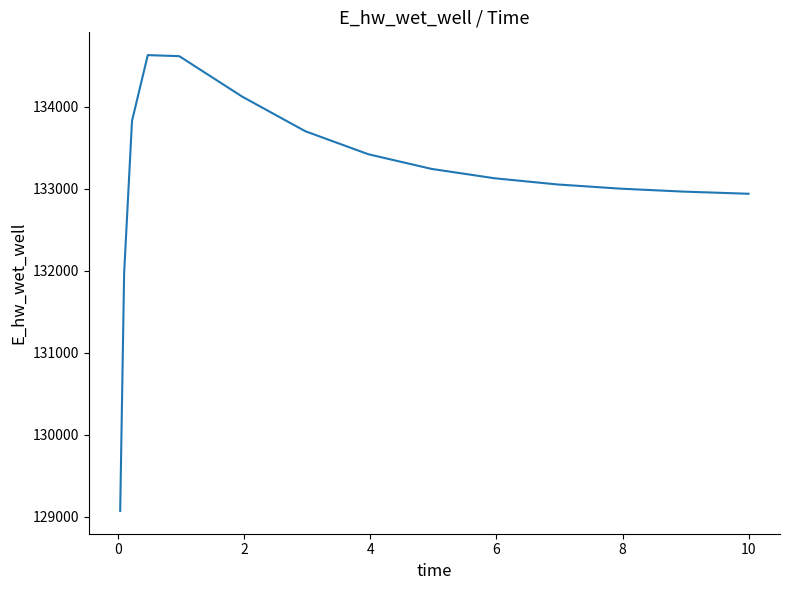

What is the difference between the maximum and minimum values?

5557.6